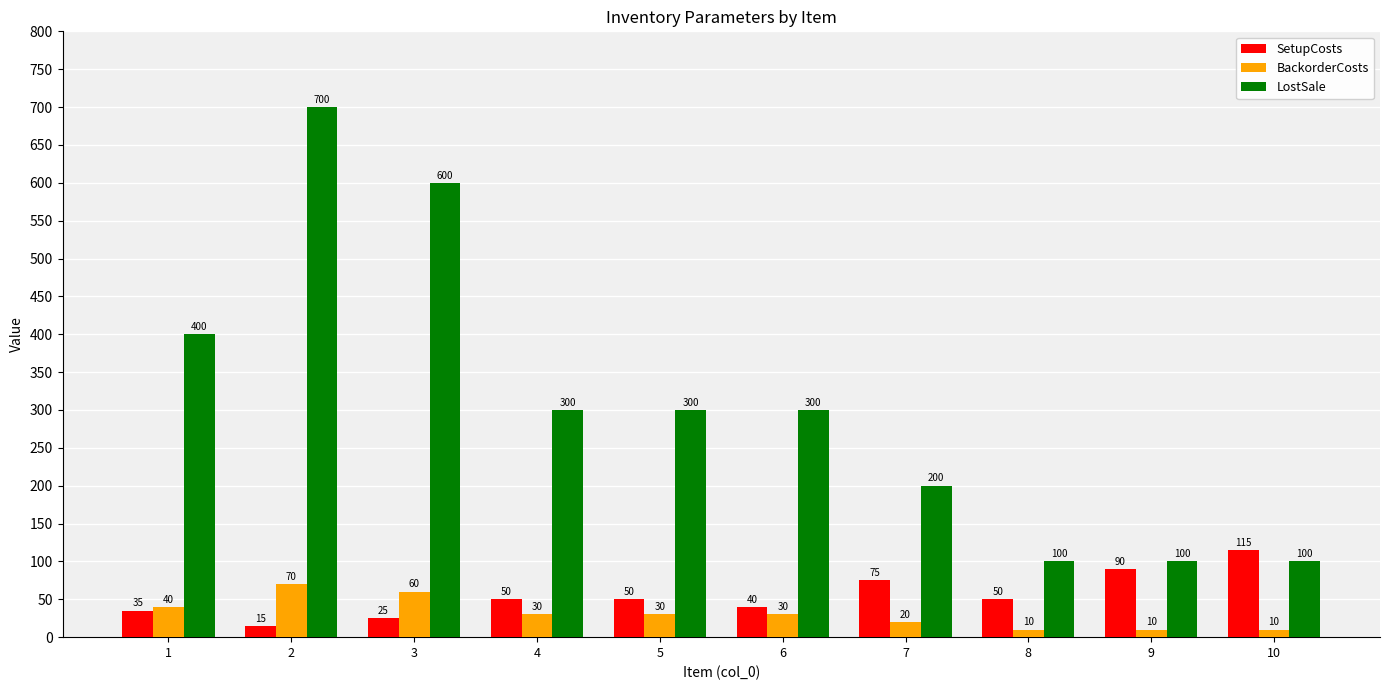

List the series in order of their peak value, highest first.

LostSale, SetupCosts, BackorderCosts